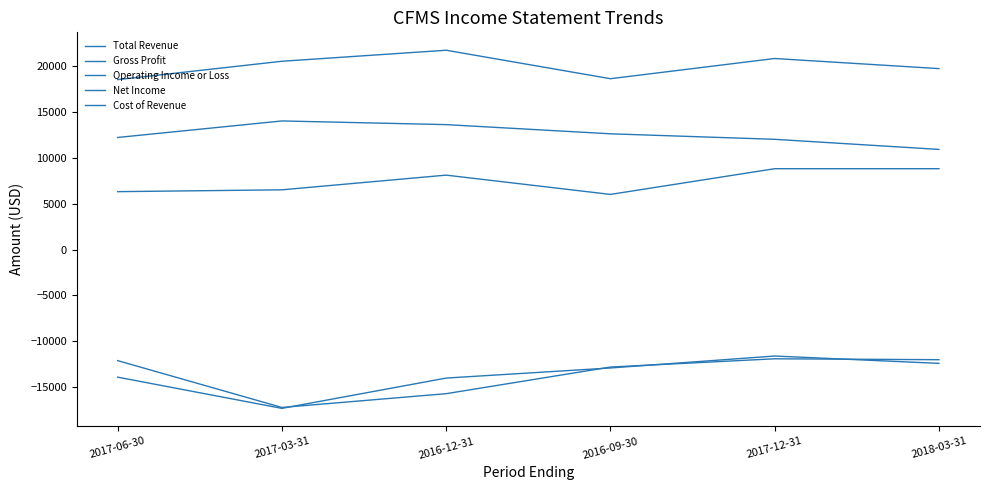

What is the minimum value for Net Income?

-17200